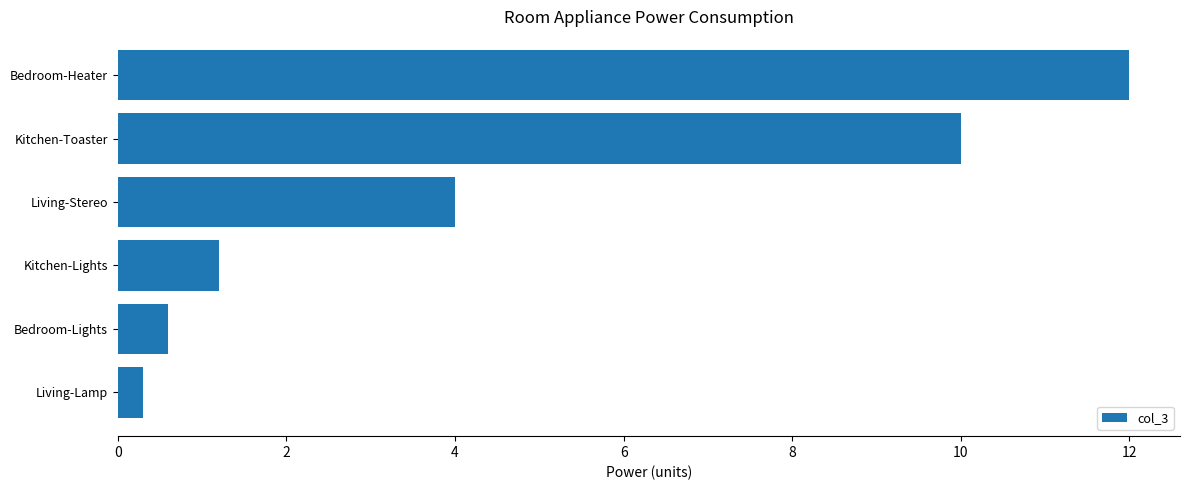

Is it true that the value at Kitchen-Toaster is 15.6?

False